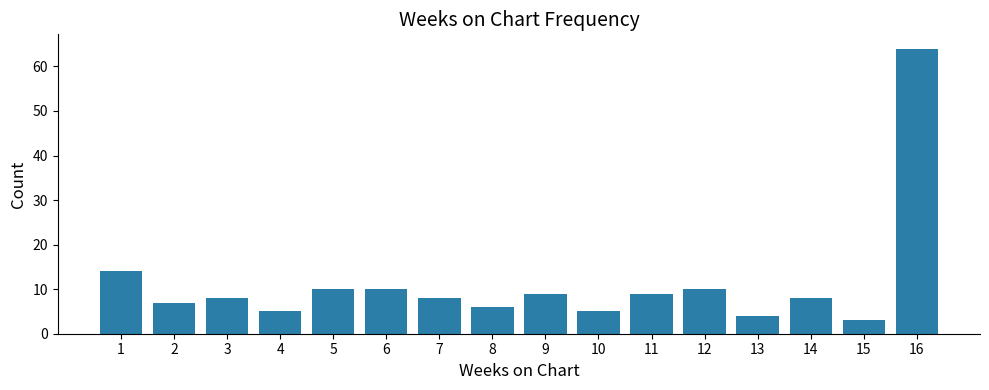

Between 15 and 6, which is larger?

6